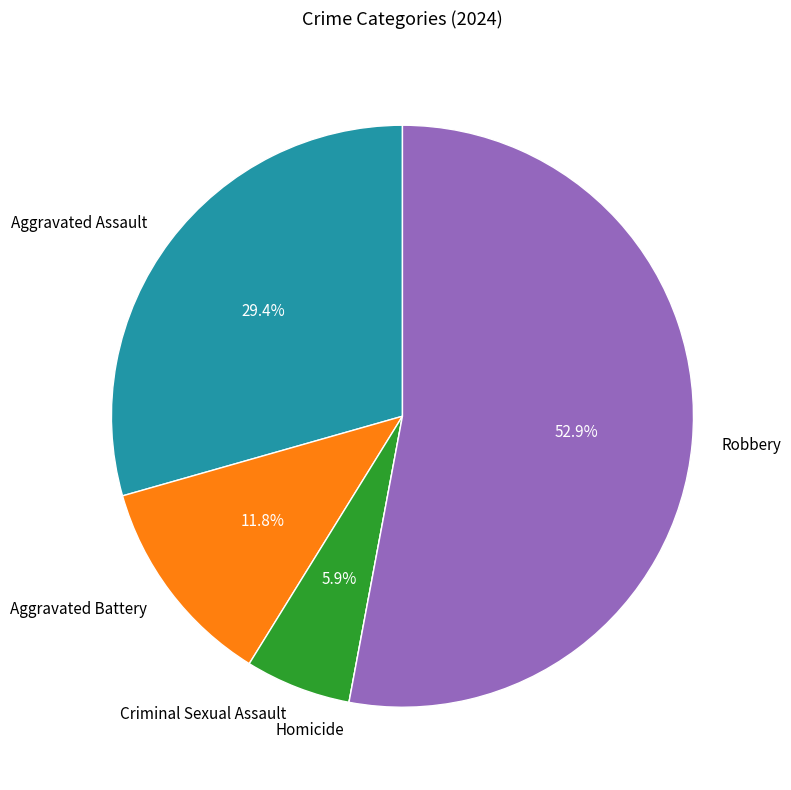

What percentage is NOT represented by Robbery?

47.1%